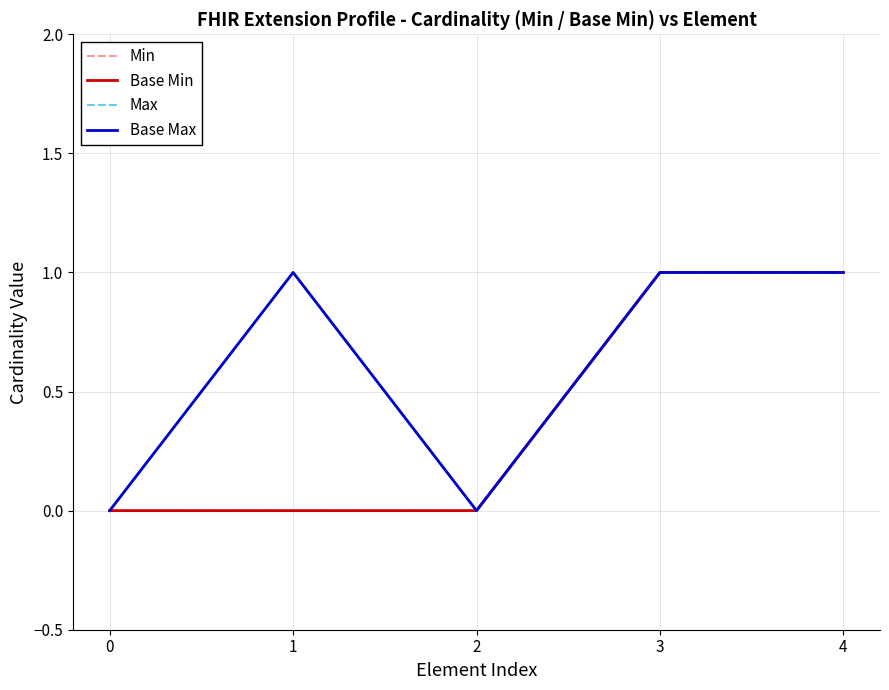

At which category does Base Max reach its first local peak?

1